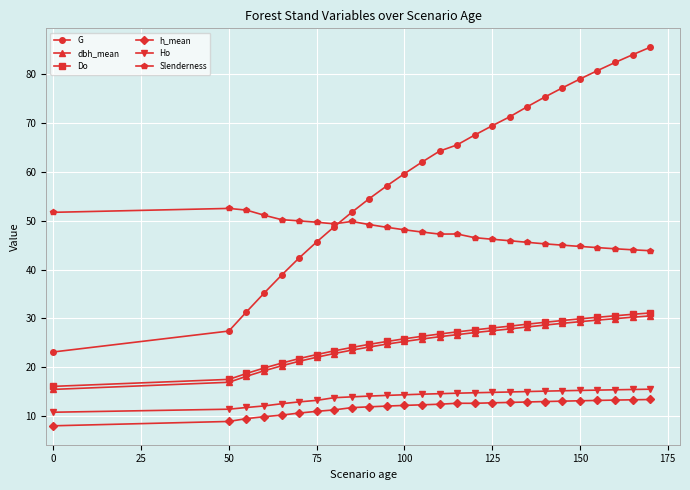

True or false: Slenderness and dbh_mean cross at least once.

False